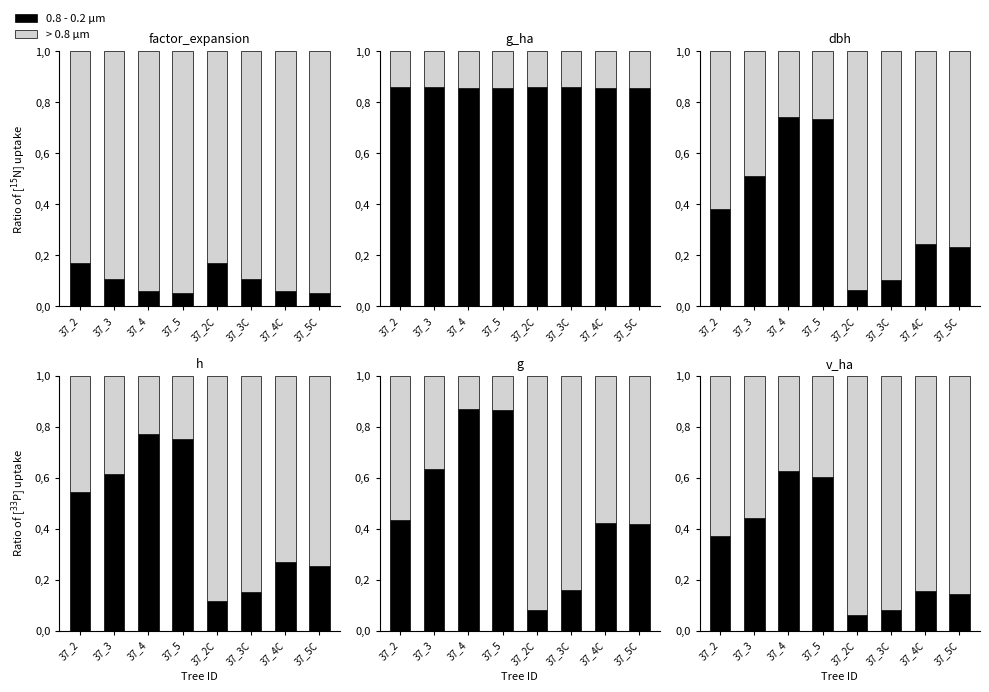

True or false: > 0.8 μm has a value of 0.9 at 37_5C.

True